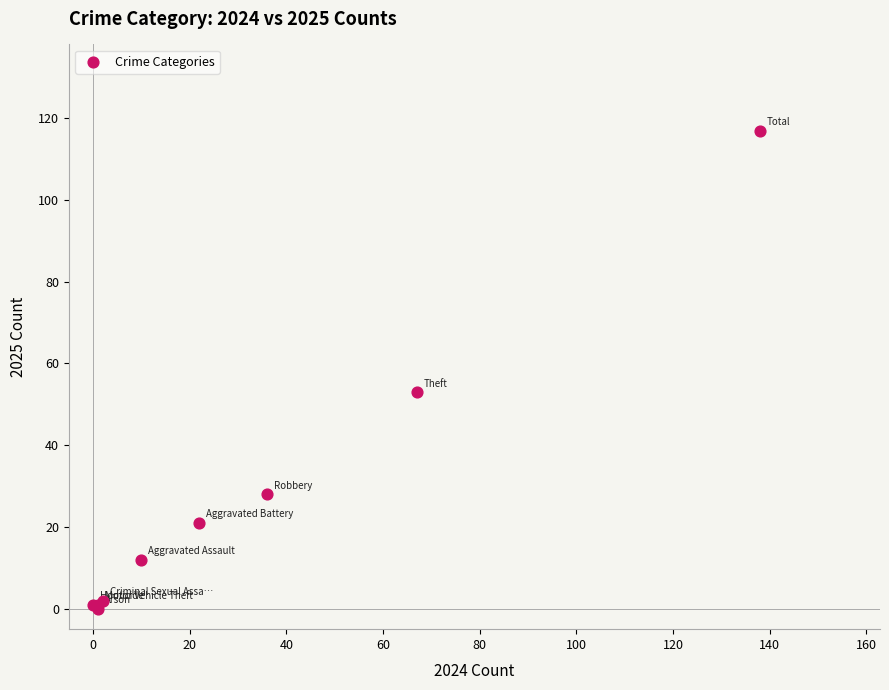

What Y value in the scatter plot is closest to 58?

53